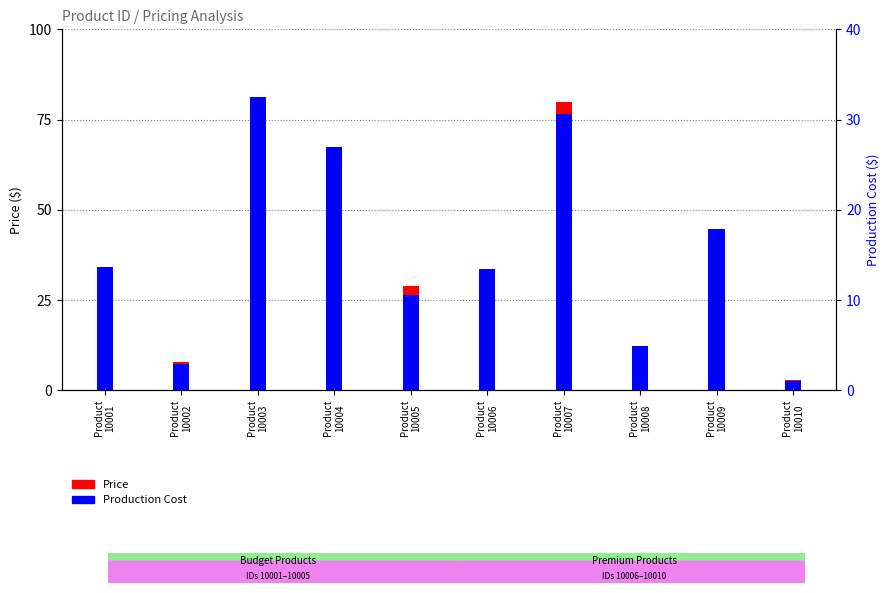

Which series has the largest total across all categories?

Price